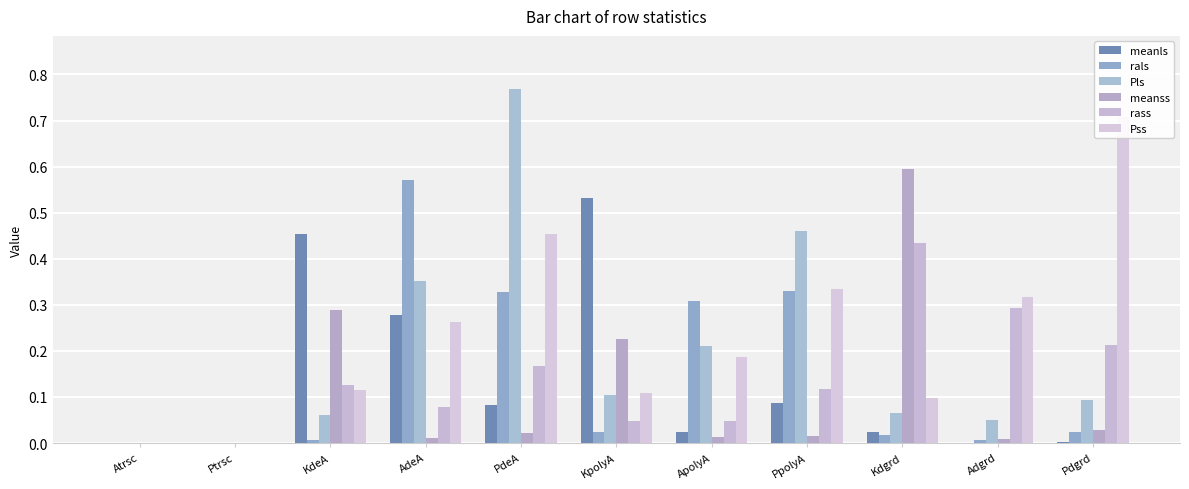

At how many categories does at least one series exceed 0?

9